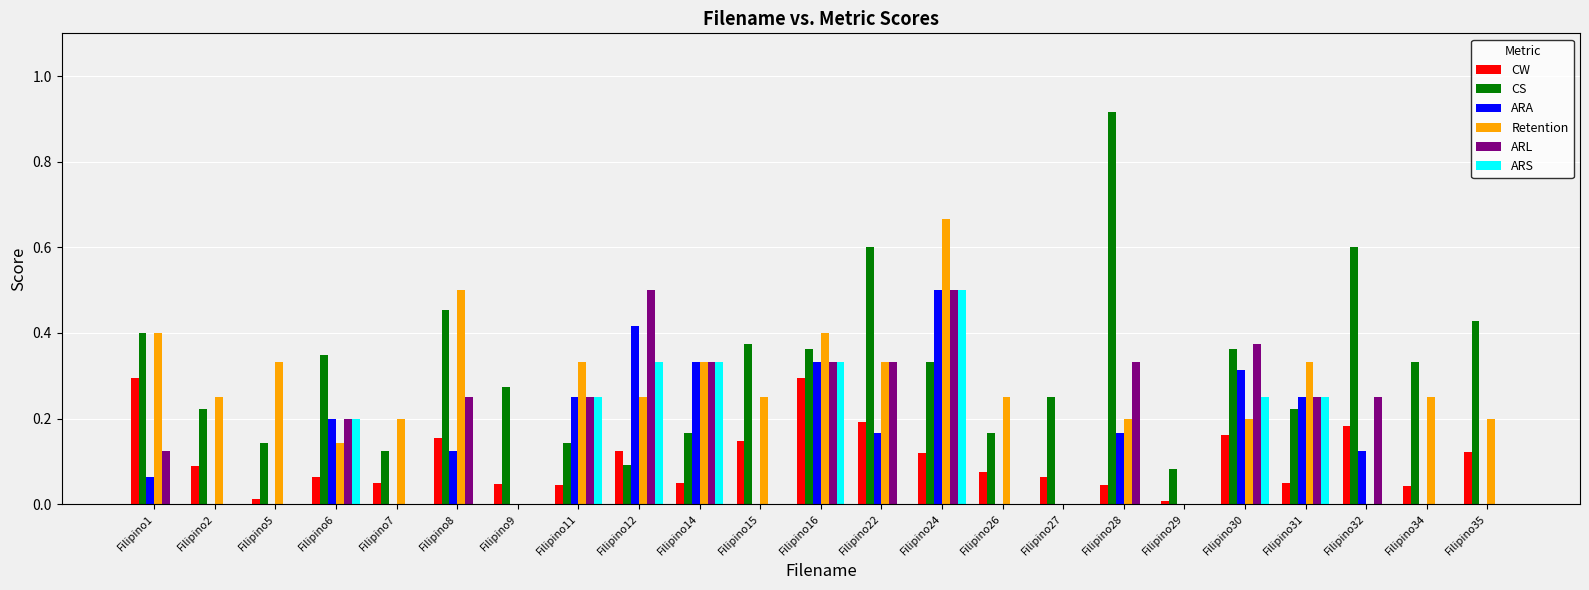

What is the sum of all ARS values?

2.4